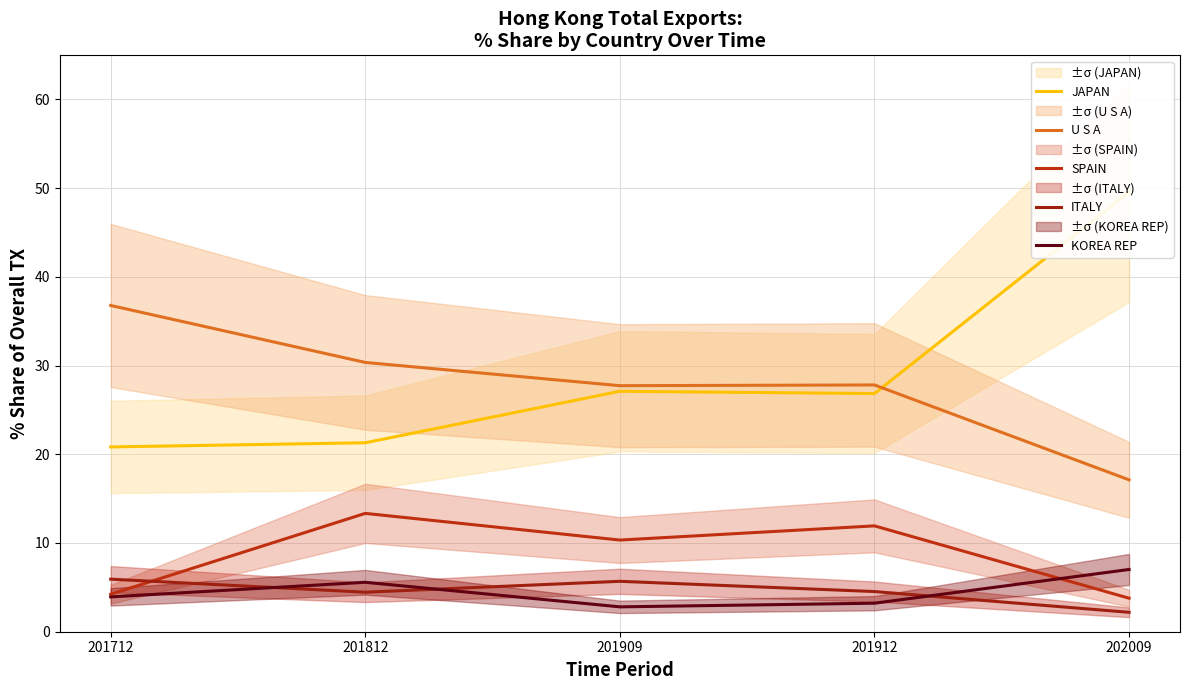

Reading left to right, what are all the values shown in this chart?

JAPAN: 20.8	21.3	27.1	26.8	49.6
U S A: 36.8	30.3	27.7	27.8	17.1
SPAIN: 4.2	13.3	10.3	11.9	3.8
ITALY: 5.9	4.5	5.7	4.5	2.2
KOREA REP: 3.9	5.6	2.8	3.2	7.0